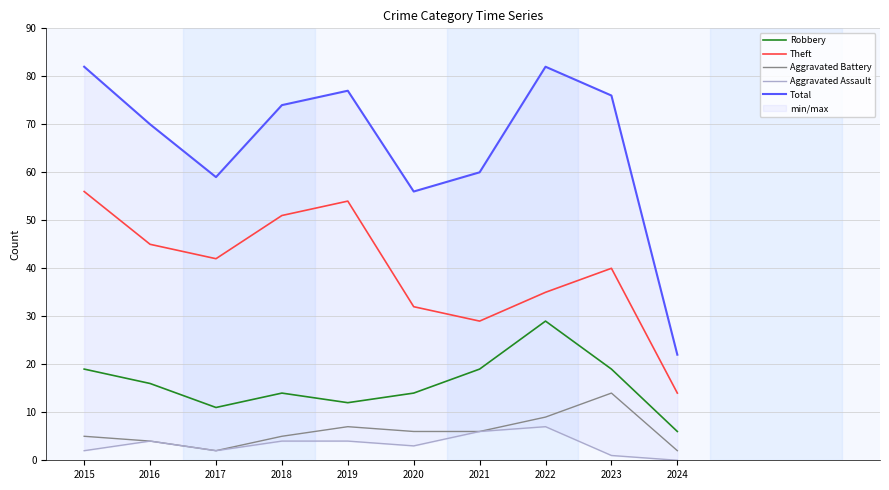

List the labels in order of Total value, smallest first.

2024, 2020, 2017, 2021, 2016, 2018, 2023, 2019, 2015, 2022